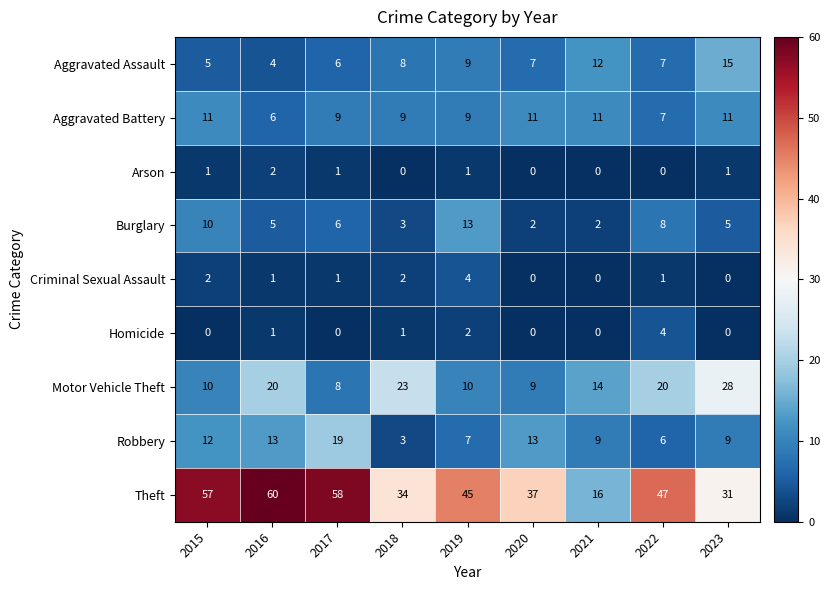

How many values in the Theft series are below 45?

4